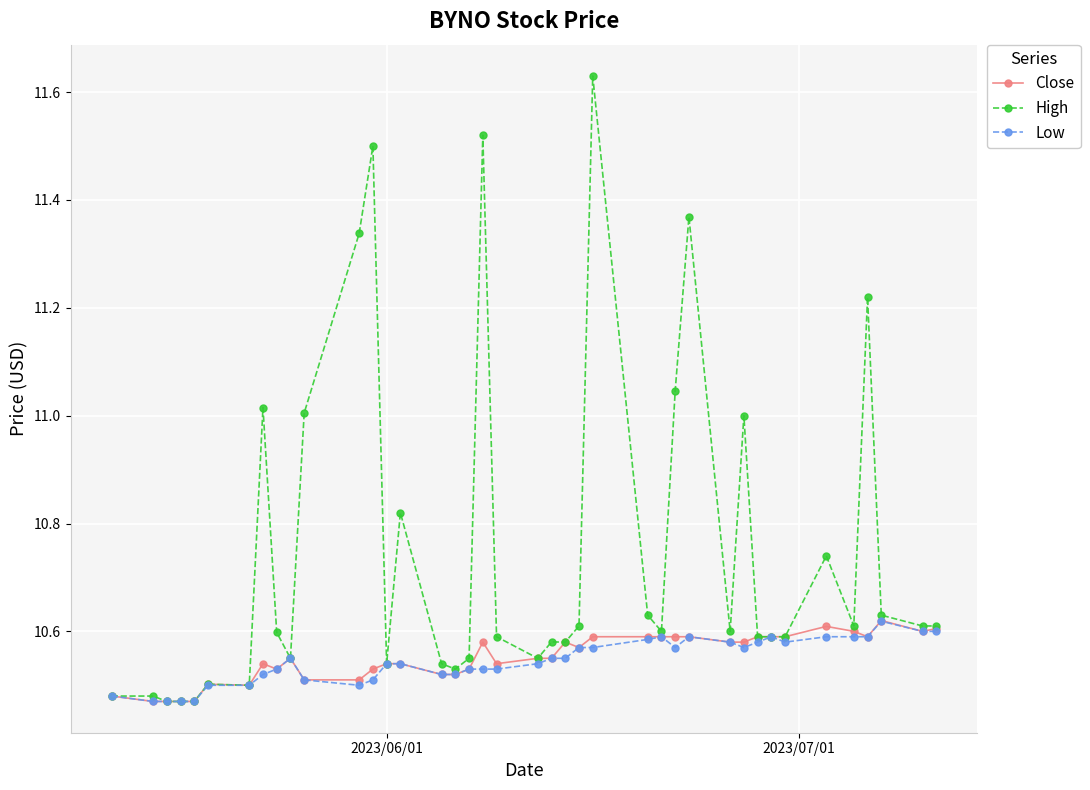

Which series has the largest total across all categories?

High